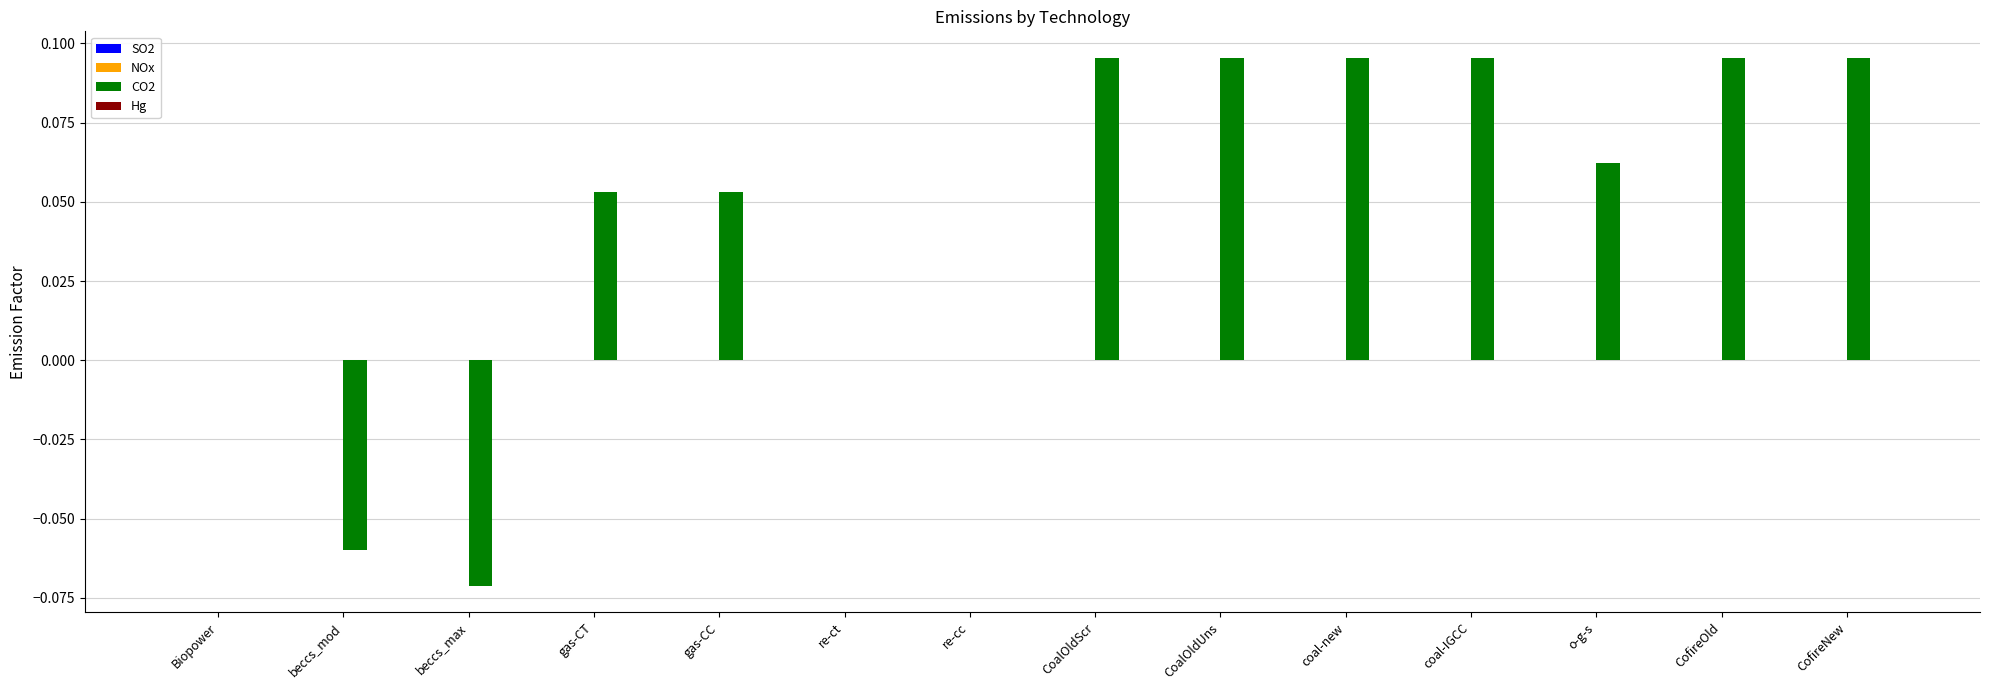

Is it true that CO2 equals 0.1 at re-ct?

False